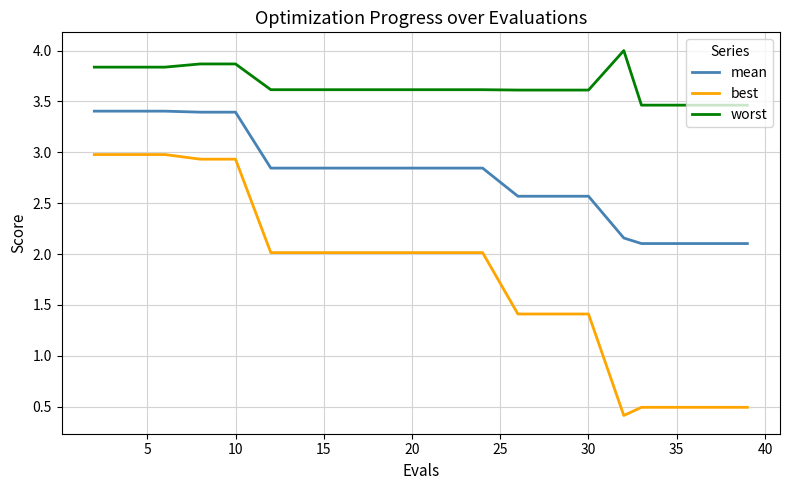

What is the smallest value displayed?

0.4